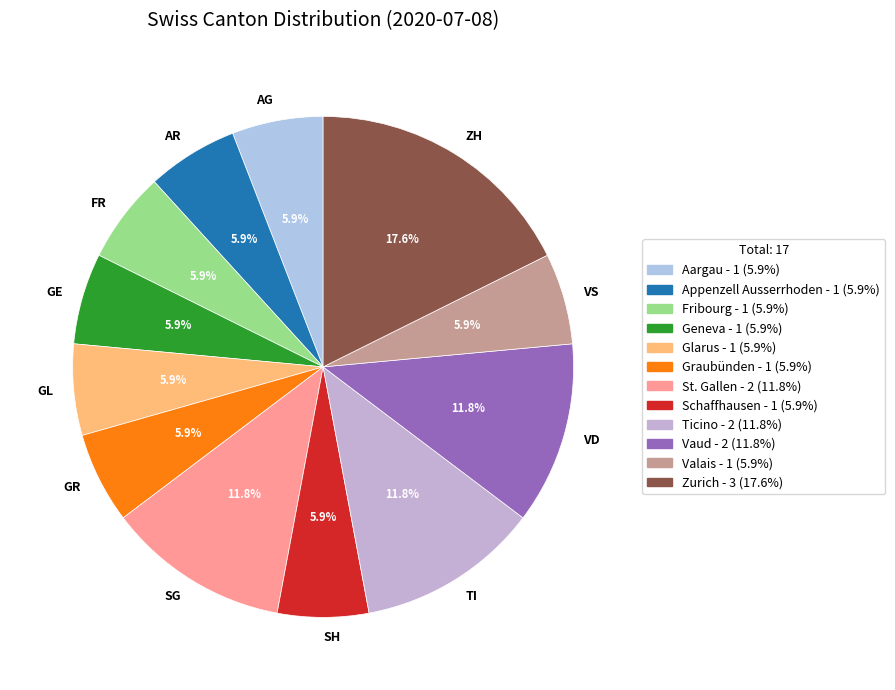

Is AR the majority of the pie?

No